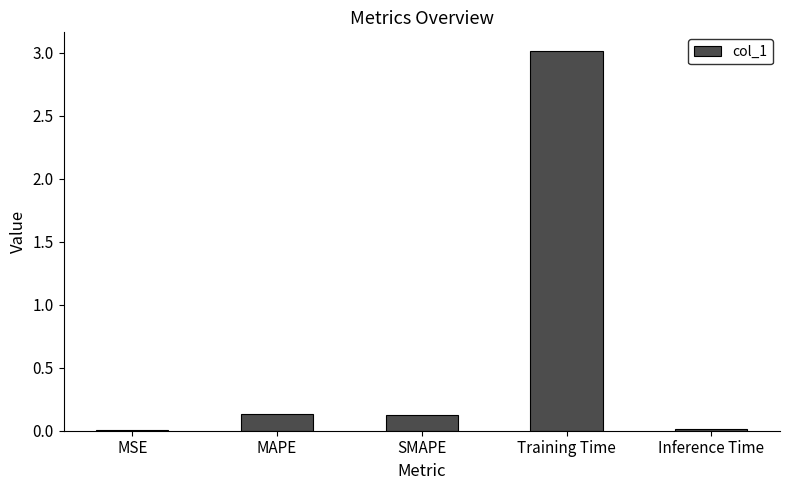

The value at SMAPE is 0.1. True or false?

True